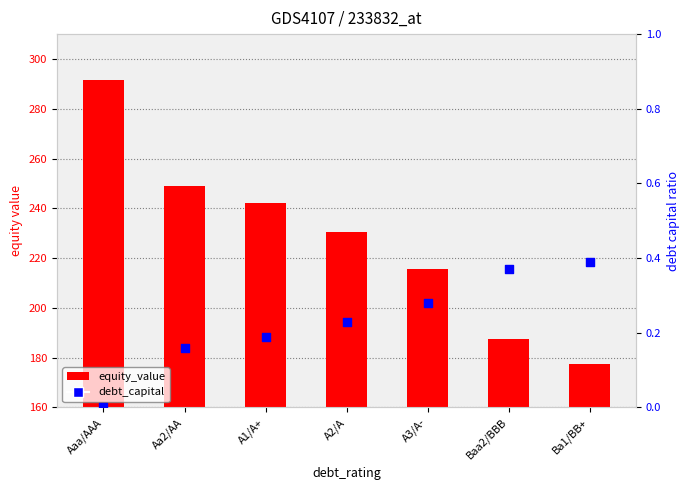

Which series reaches the maximum Y coordinate?

equity_value